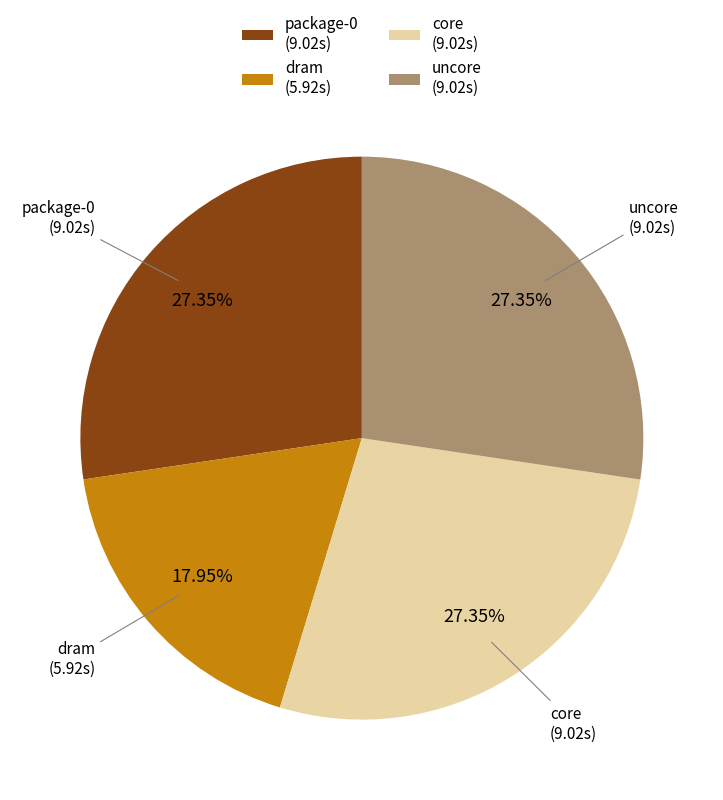

To the nearest percent, what portion does dram represent?

18%